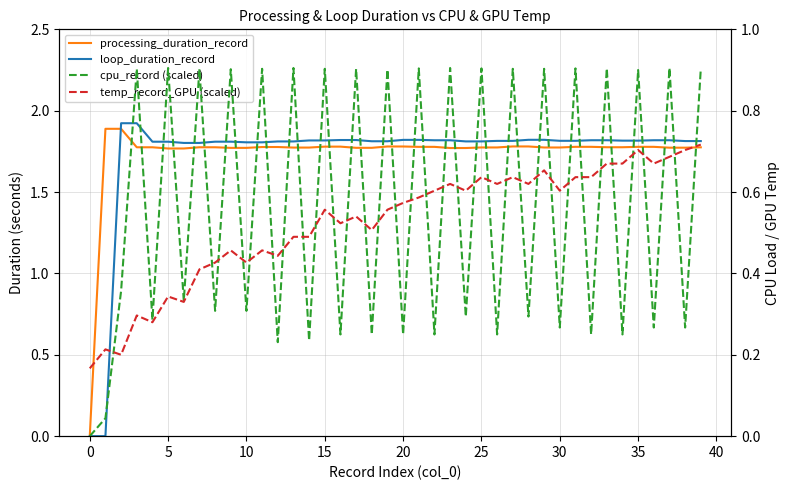

True or false: temp_record_GPU (scaled) has more than 2 points higher than both neighbors.

True